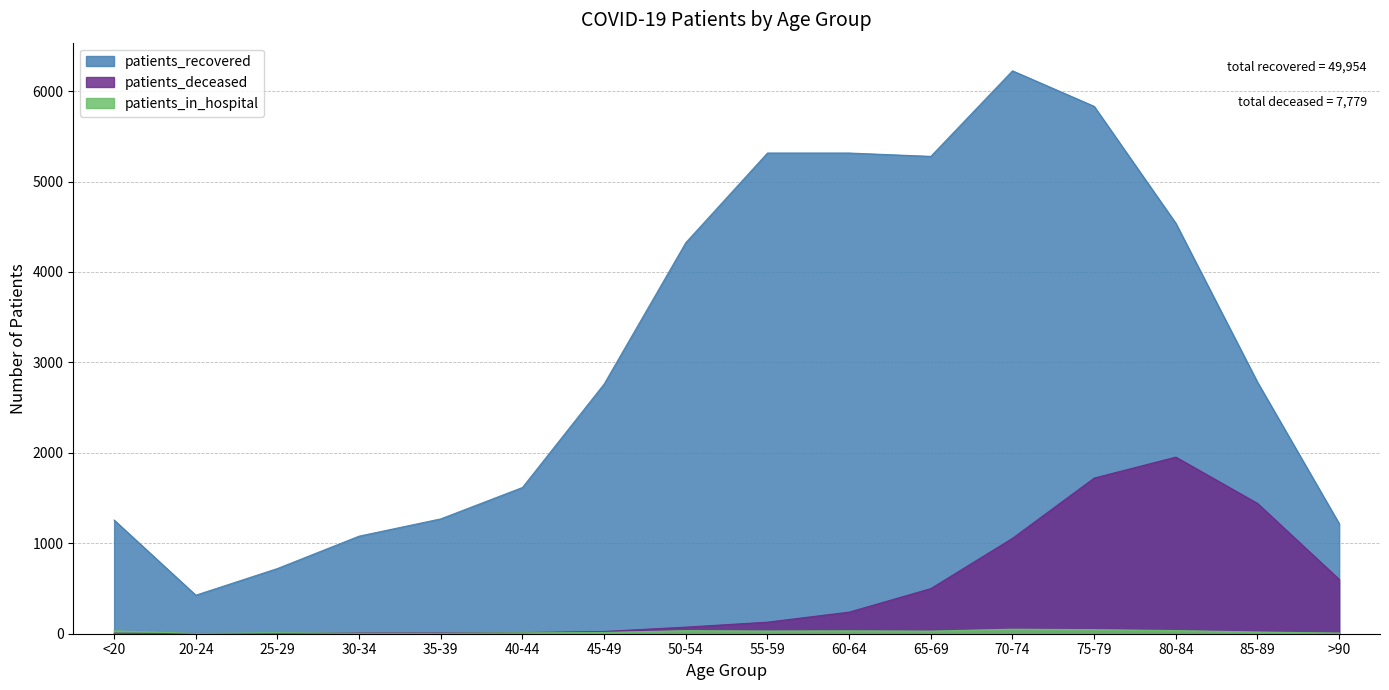

At which label does patients_in_hospital first exceed 29?

<20